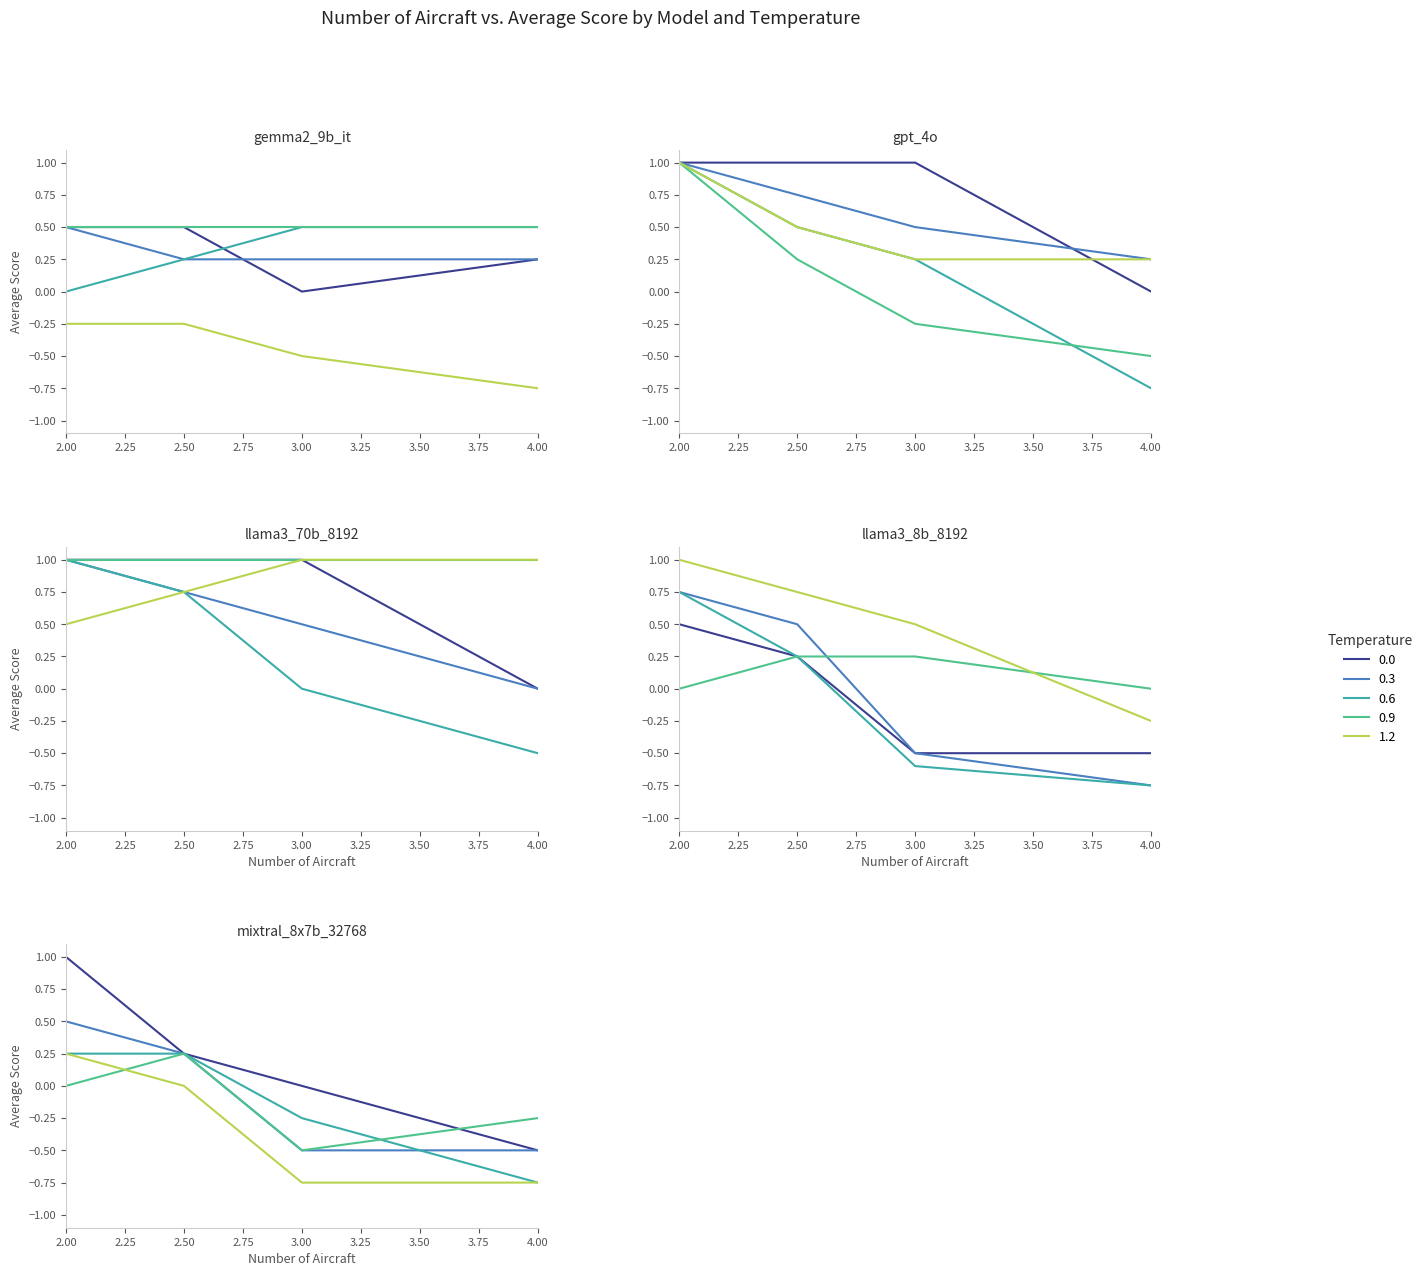

What is the difference between the maximum and second lowest values?

0.5